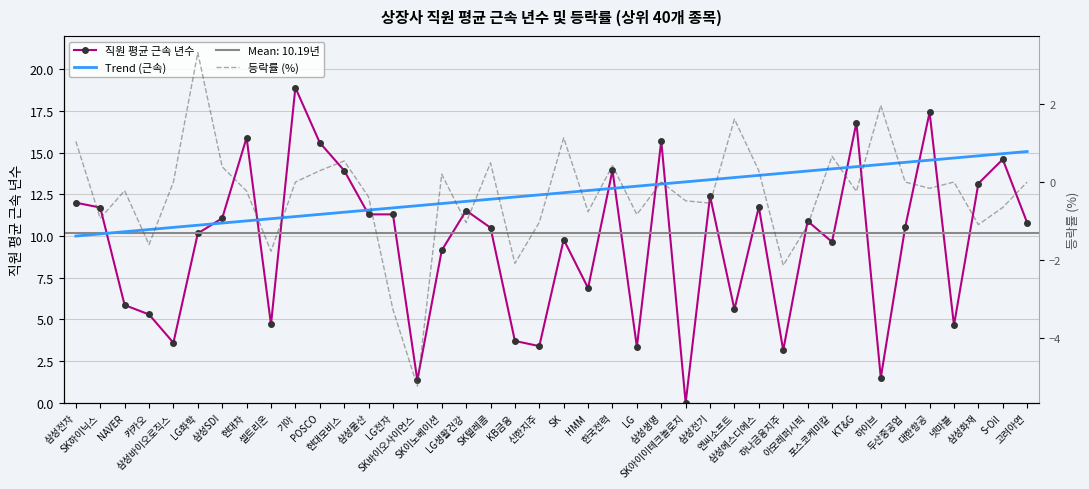

The 등락률 (%) series shows -1.8 at 삼성화재. True or false?

False